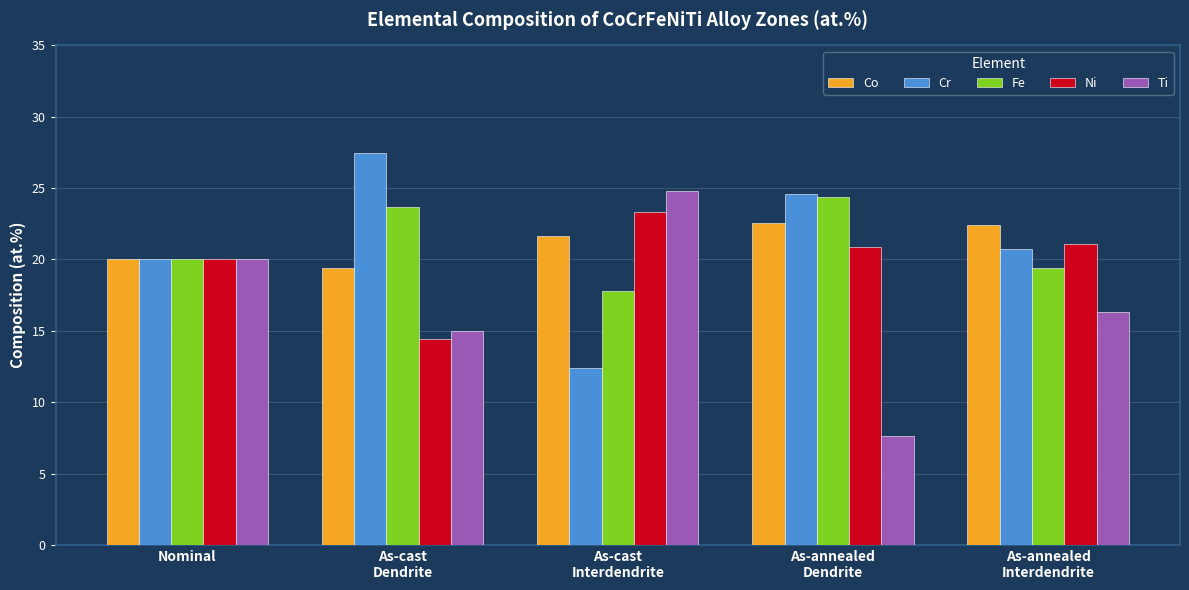

What is the smallest value displayed?

7.6